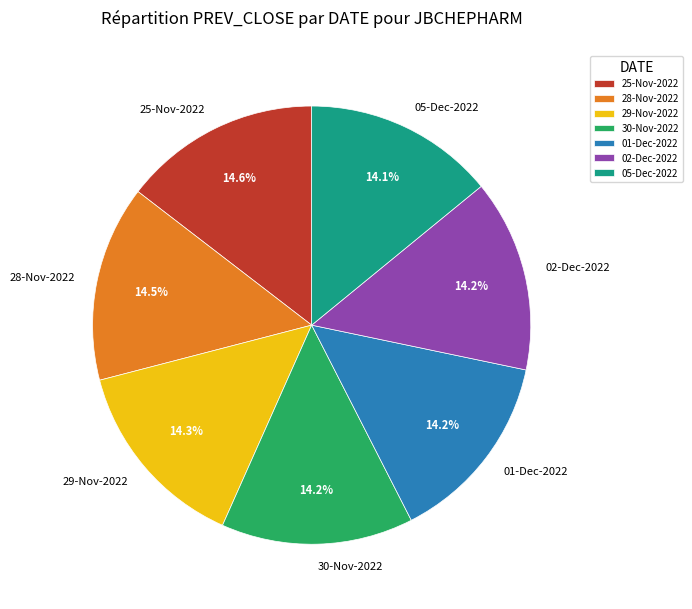

What percentage do 30-Nov-2022 and 28-Nov-2022 together represent?

28.7%